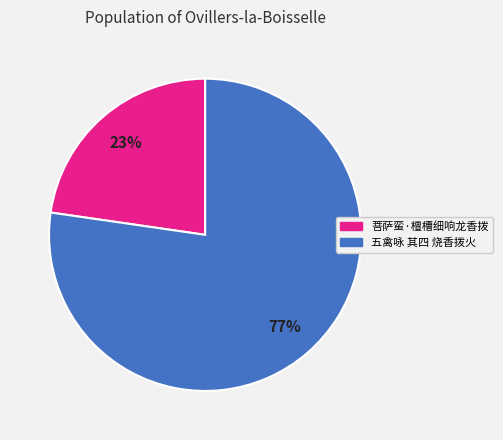

Which category has the smallest portion of the pie?

菩萨蛮·檀槽细响龙香拨